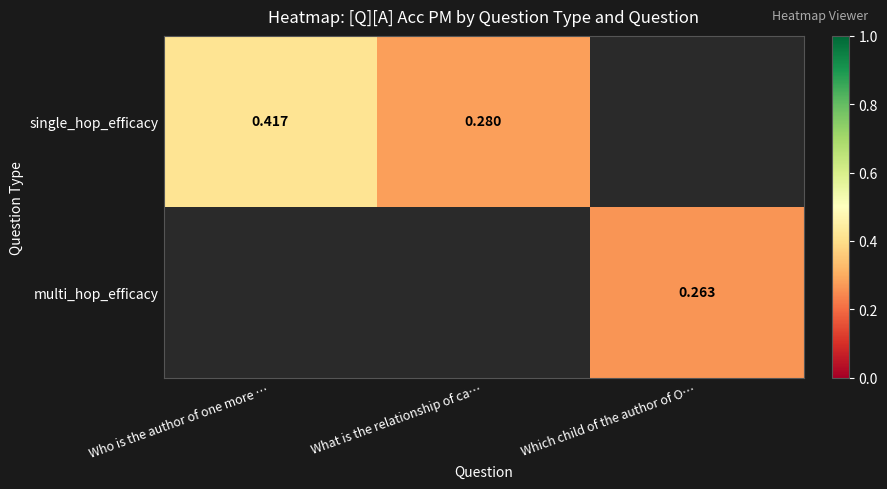

At how many categories does at least one series exceed 0?

3